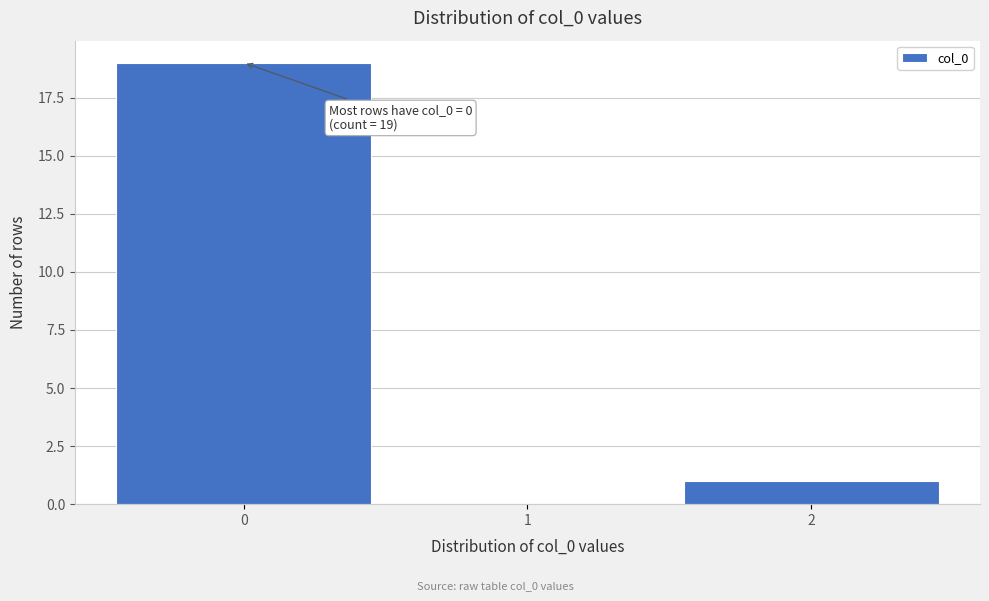

Which range on the x-axis has the tallest bar?

-0.5 to 0.5